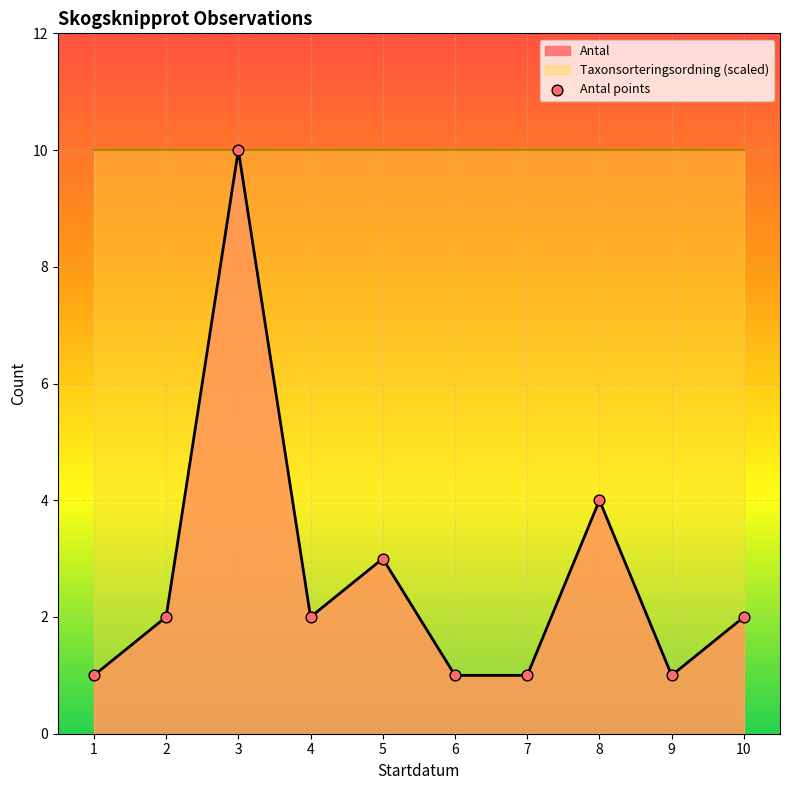

What is the change in value from 3 to 7?

-9